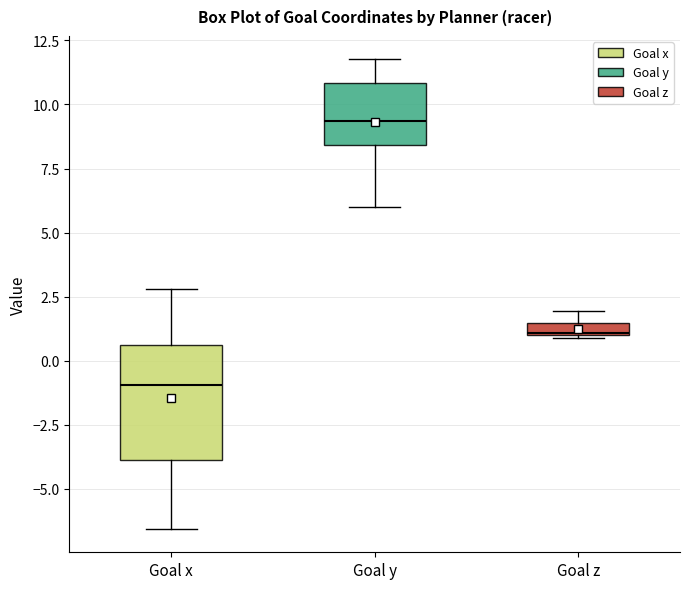

Which box has the lowest median line?

Goal x